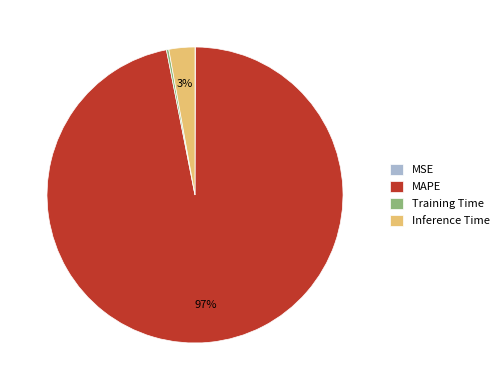

To the nearest percent, what is the difference between the largest and smallest slice percentages?

97%